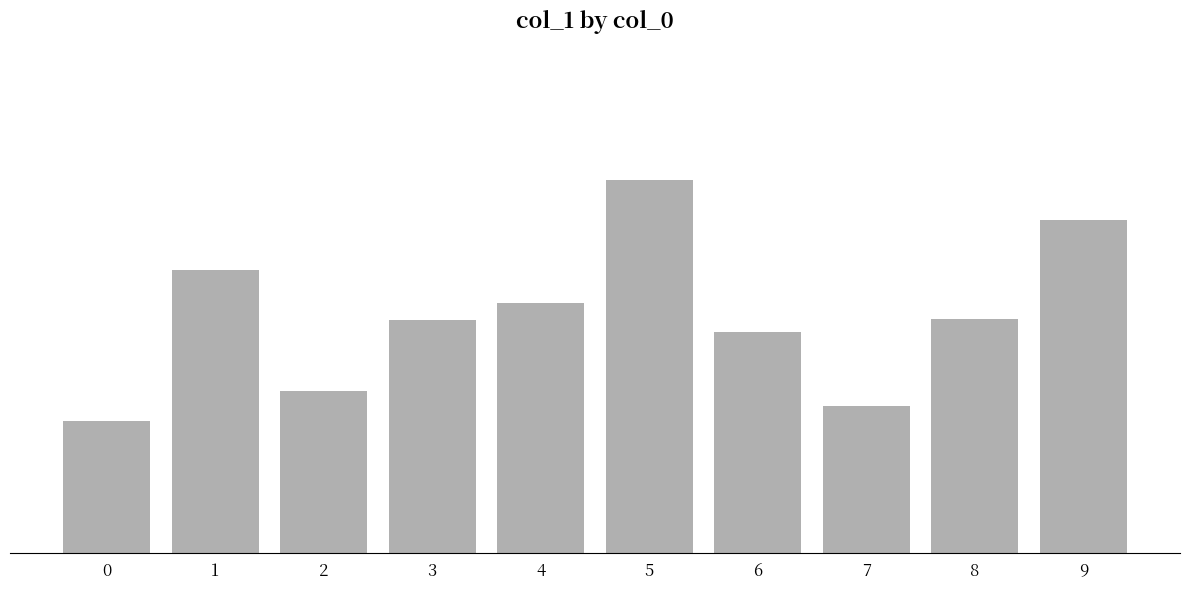

Reading left to right, list all the values displayed in this chart.

0=2.6	1=2.6	2=2.6	3=2.6	4=2.6	5=2.7	6=2.6	7=2.6	8=2.6	9=2.7